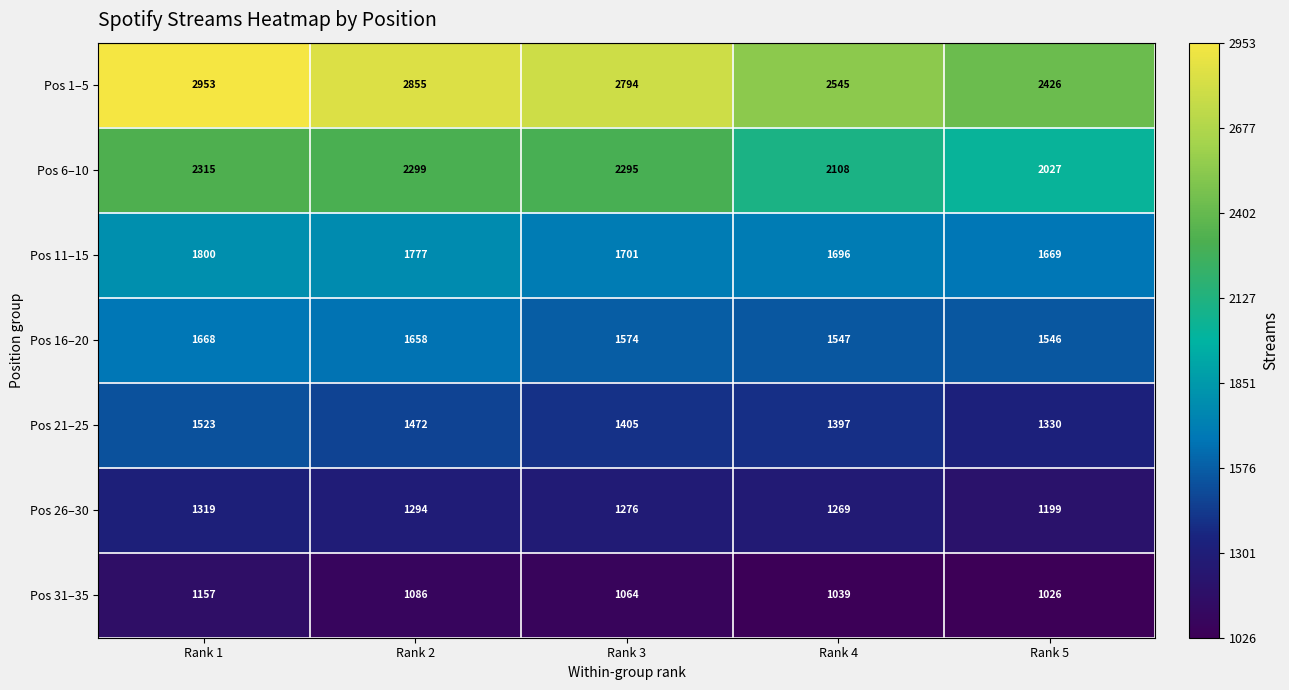

Where does the Pos 11–15 series first go above 1701?

Rank 1